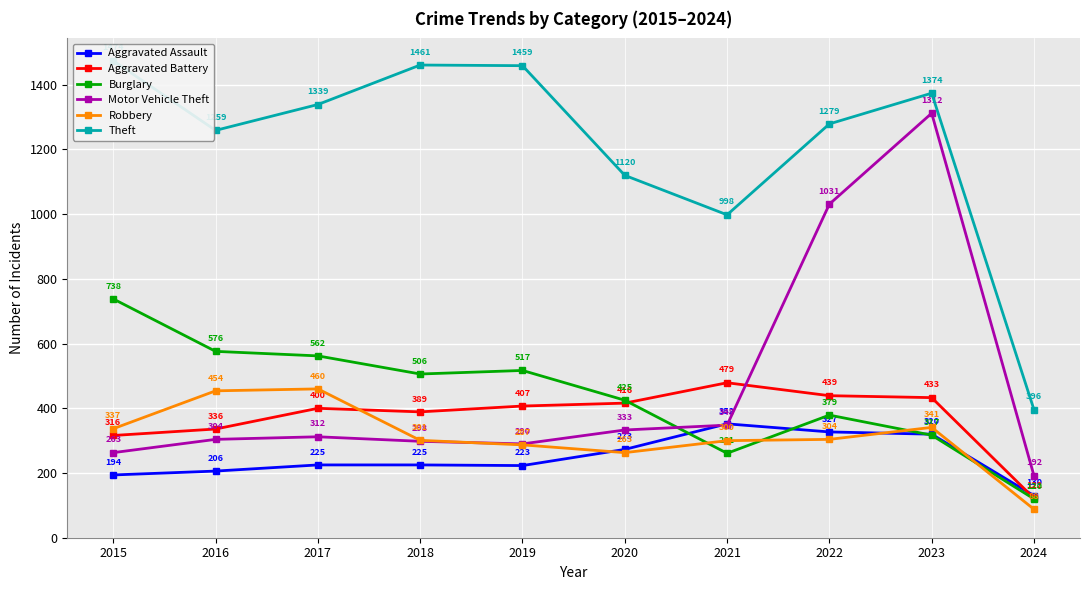

Which series changed the most between 2016 and 2023?

Motor Vehicle Theft